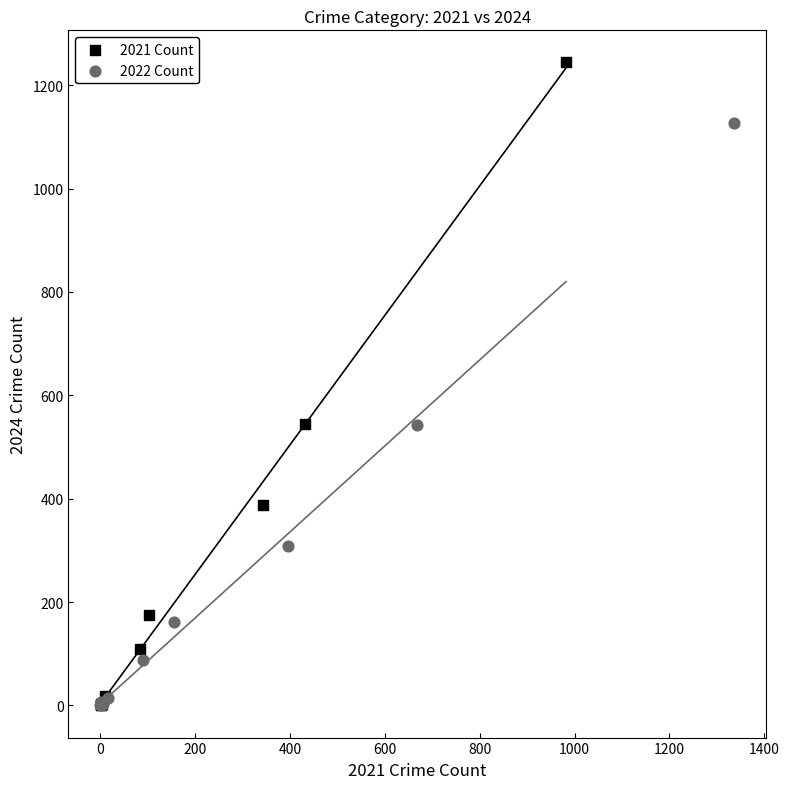

Which series contains the highest Y value?

2021 Count